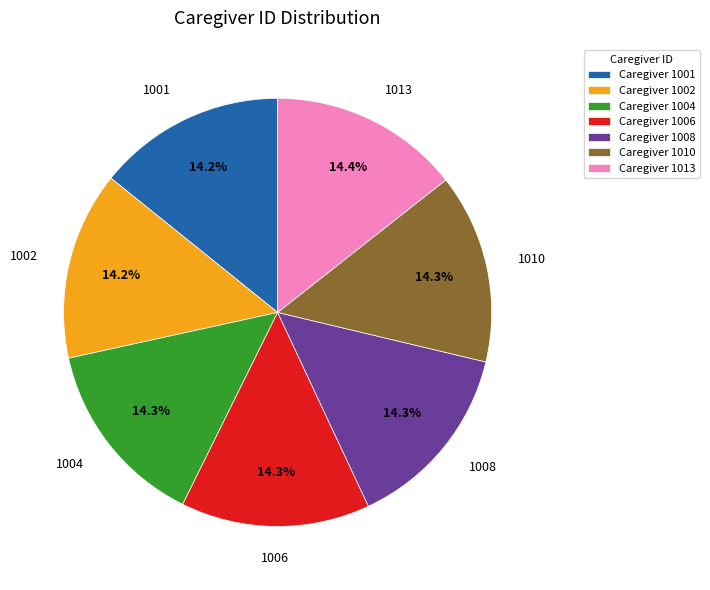

Do Caregiver 1010 and Caregiver 1008 together represent more than half of the pie?

No